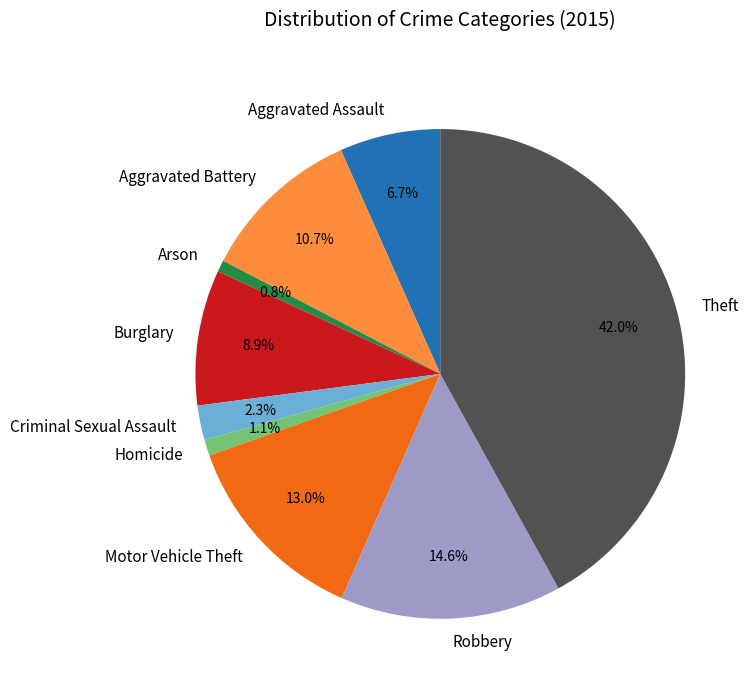

What is the ratio of the value at Arson to the value at Burglary?

0.1